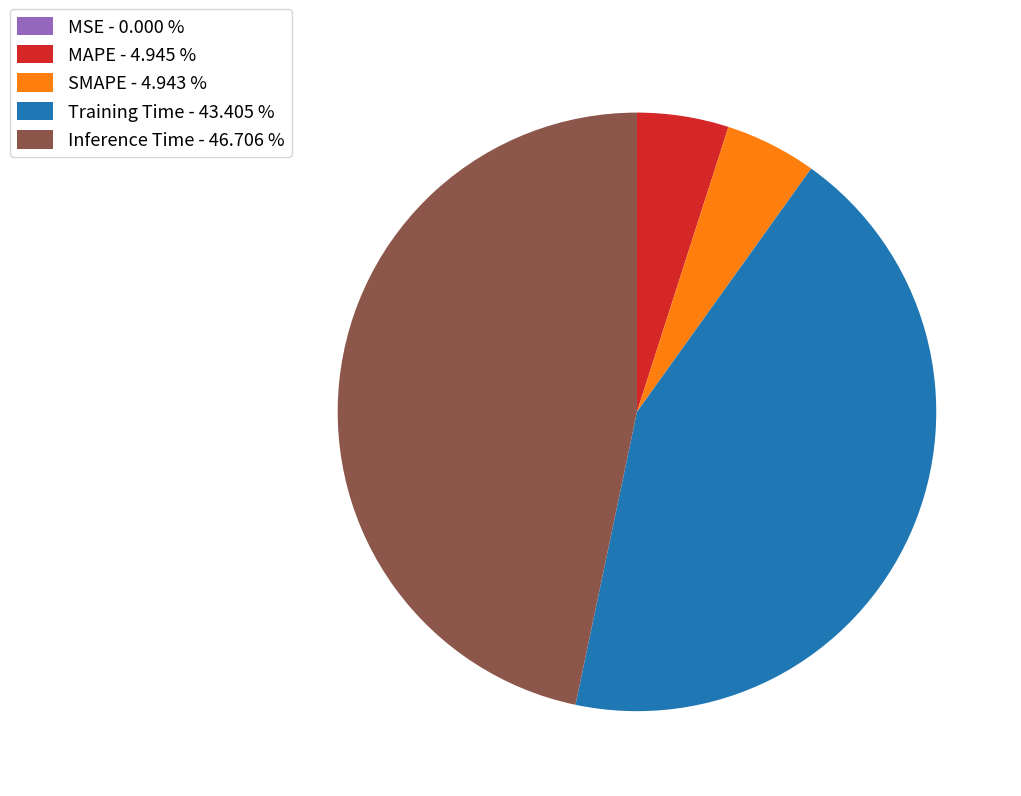

Does Inference Time - 46.706 % account for over 50% of the chart?

No